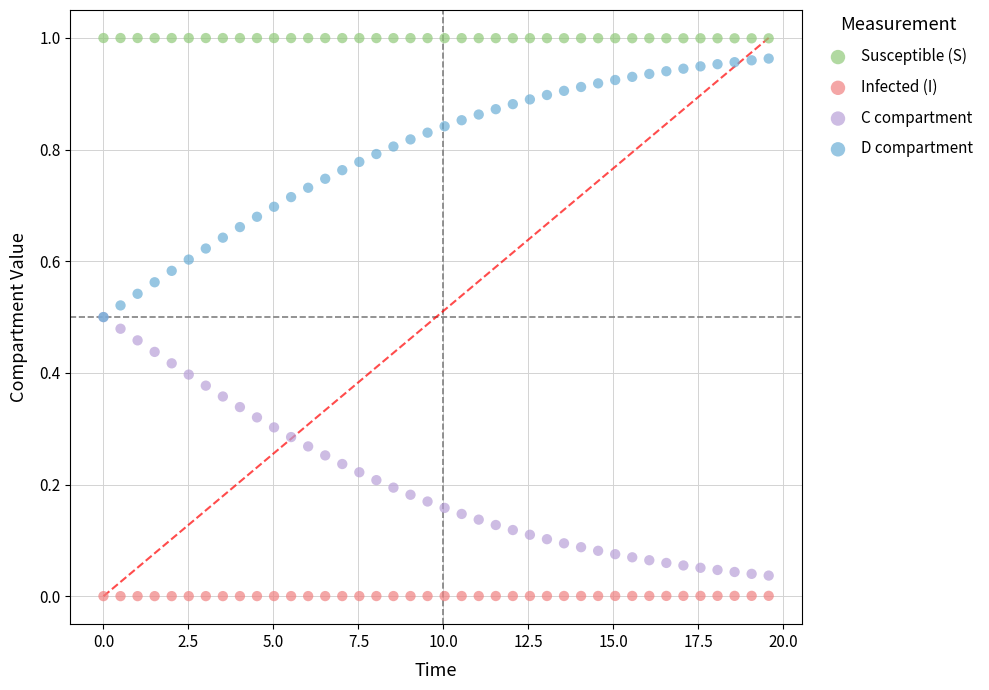

Which series contains the highest Y value?

Susceptible (S)